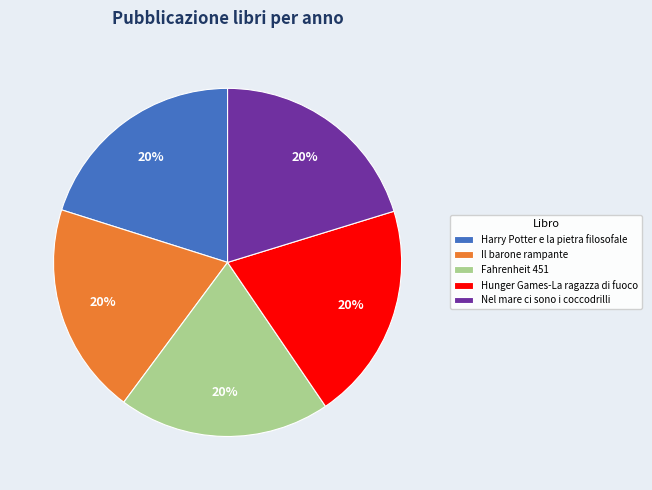

Approximately how many times larger is the value at Il barone rampante compared to Harry Potter e la pietra filosofale?

1.0